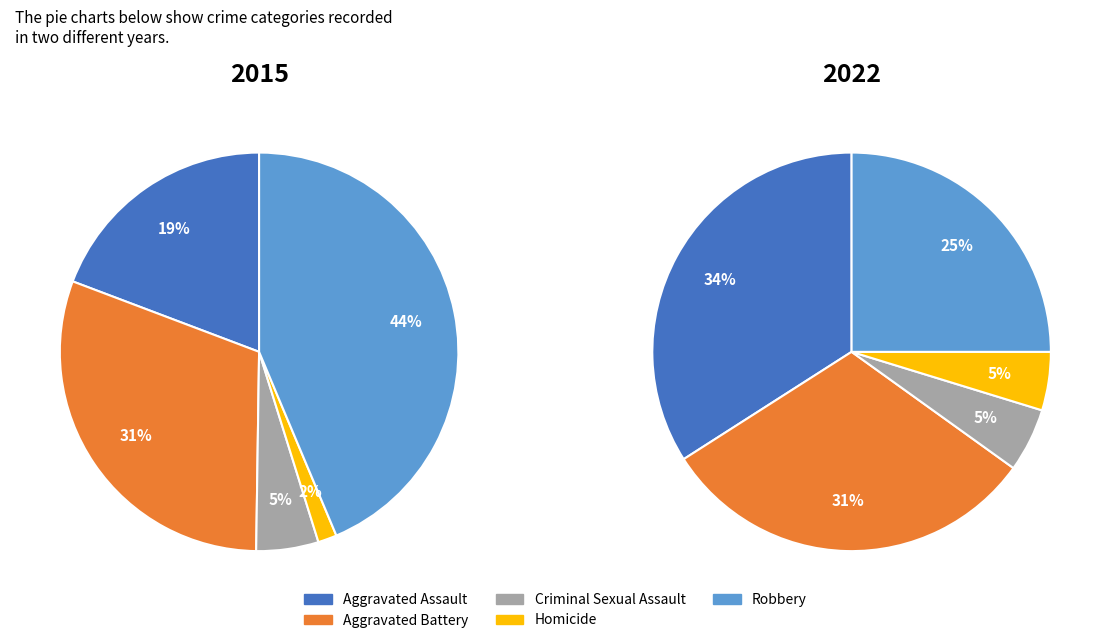

What percentage is the Homicide slice, to the nearest percent?

2%